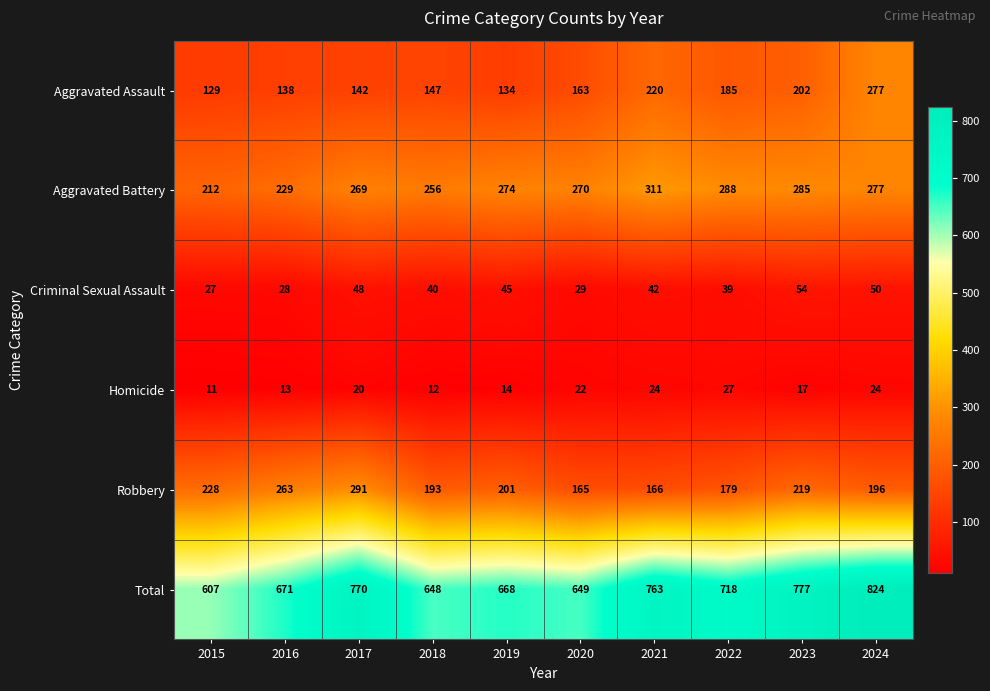

How many distinct data groups are displayed?

6